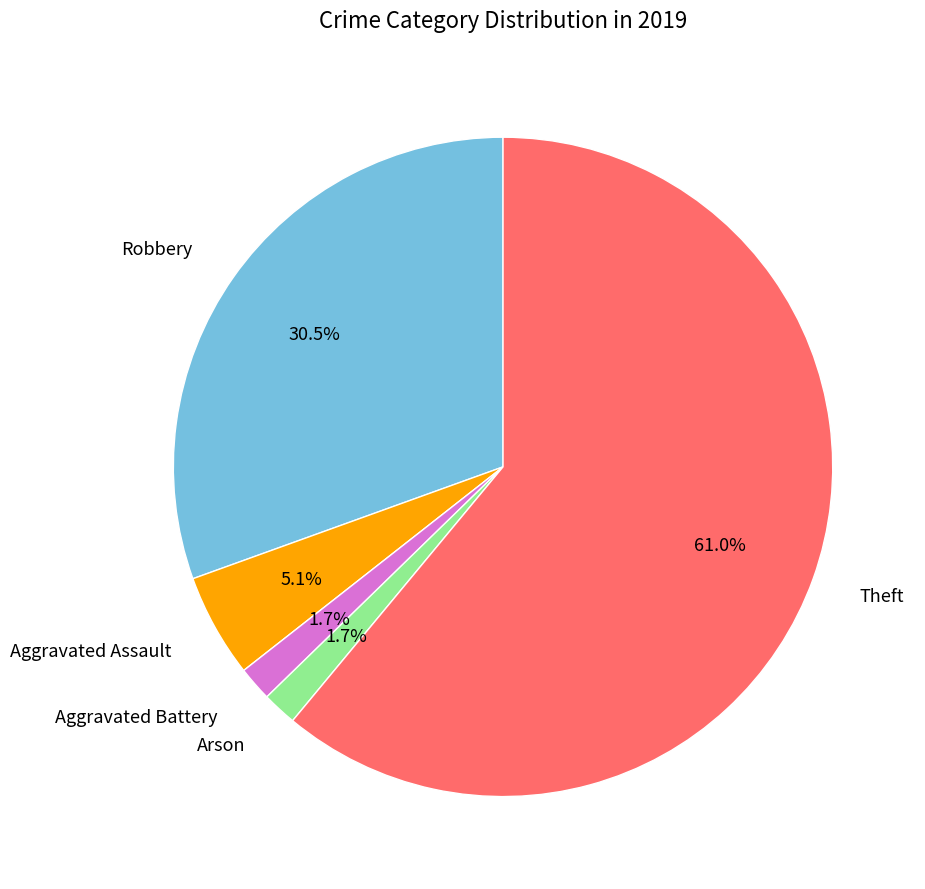

Does Aggravated Assault account for over 50% of the chart?

No